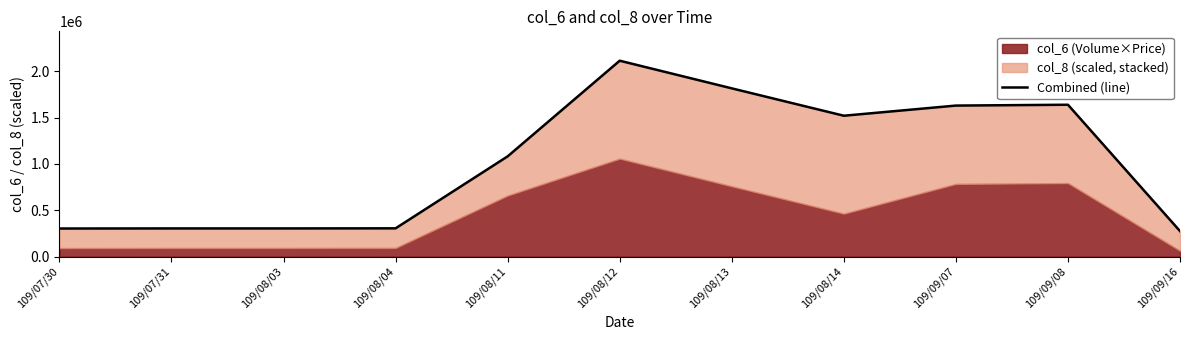

What is the value of the 3rd point from the left?

303504